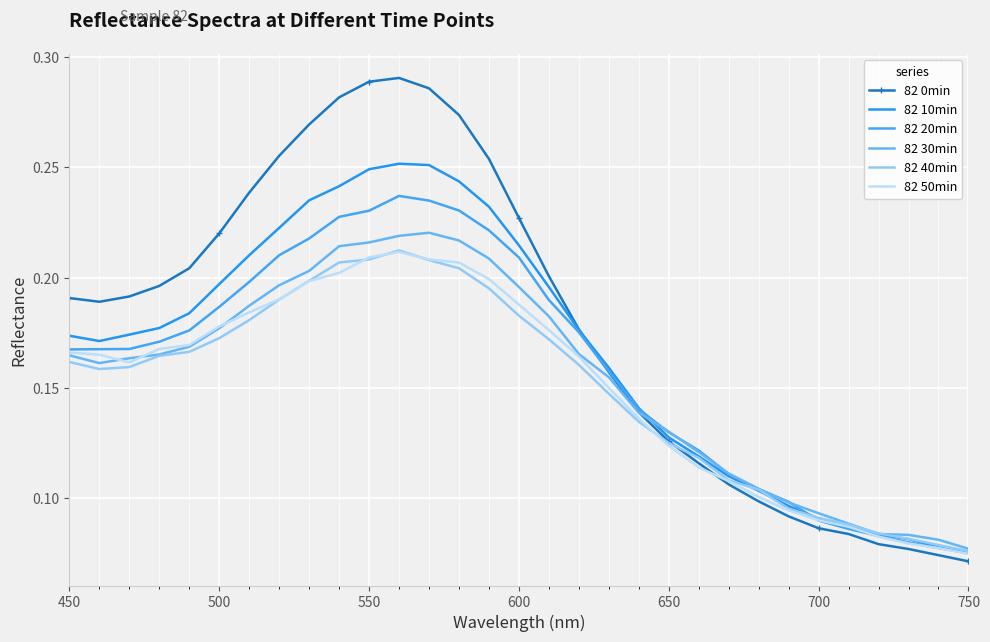

What is the difference between the second highest and second lowest values in the 82 10min series?

0.2